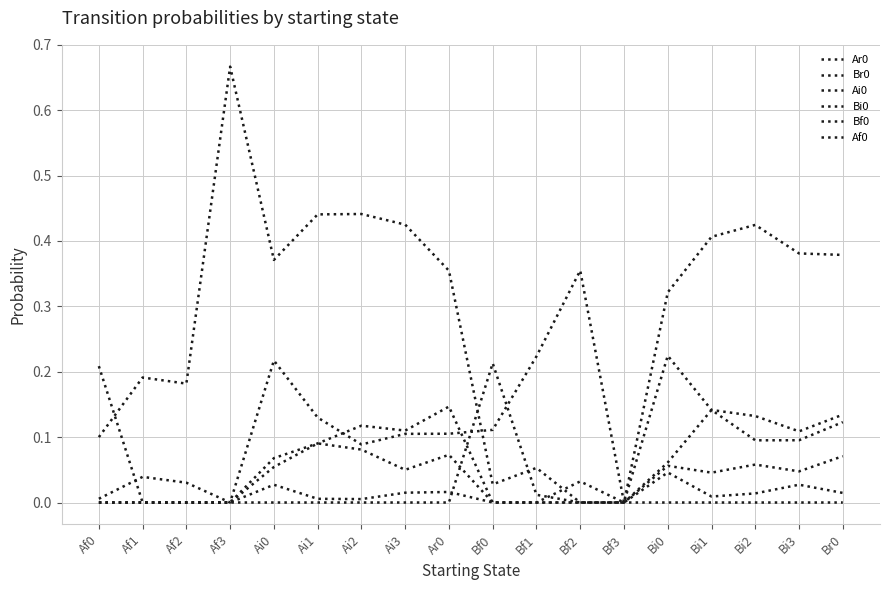

At which label is Af0 closest to 0?

Af1